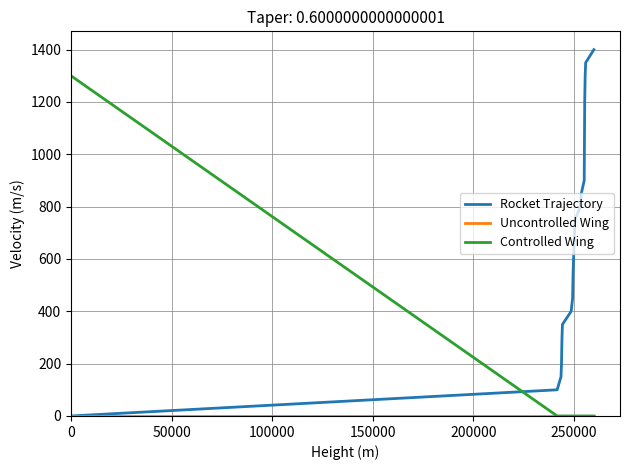

What is the difference between the maximum and second lowest values in the Rocket Trajectory series?

1300.0